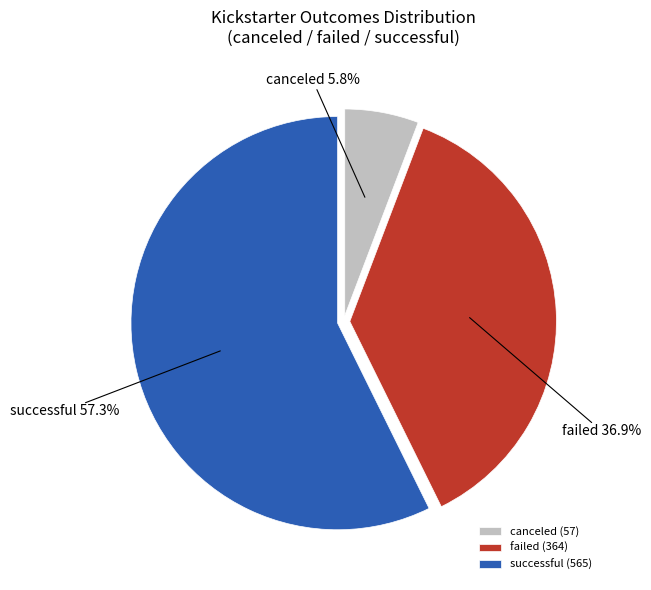

What is the ratio of the value at failed to the value at canceled?

6.4